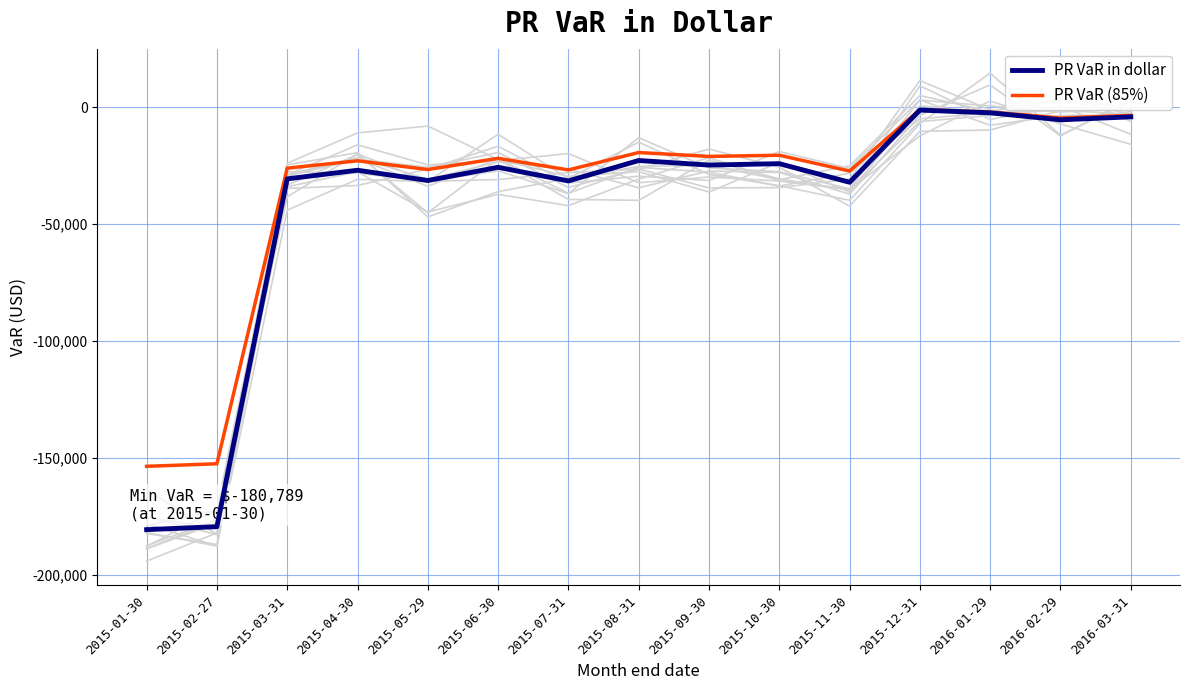

Is it true that PR VaR (85%) equals -26603.4 at 2015-05-29?

True